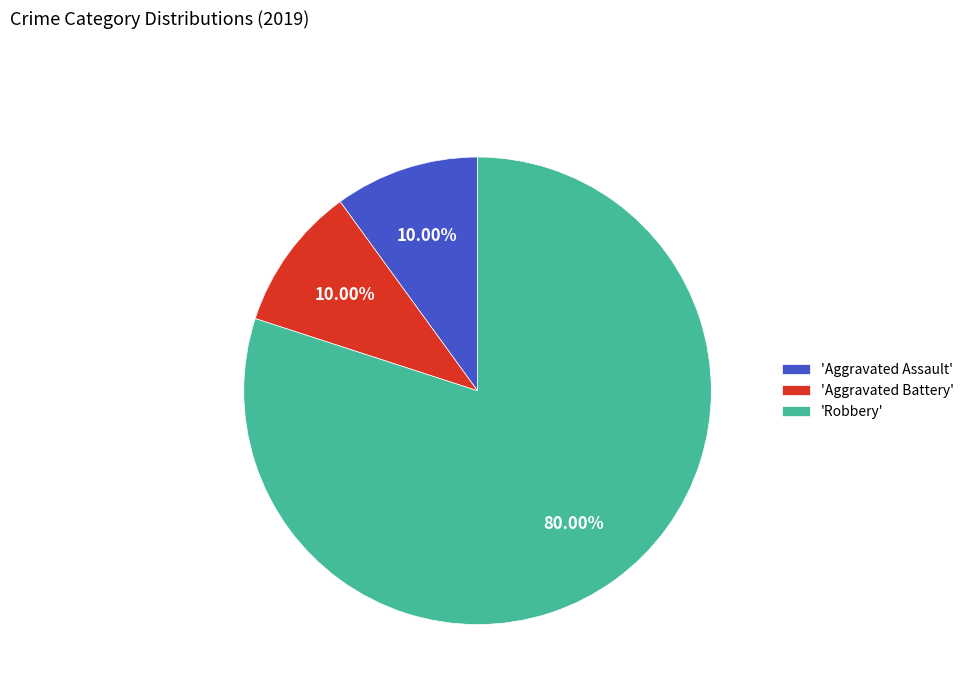

To the nearest percent, what is the difference between the largest and smallest slice percentages?

70%